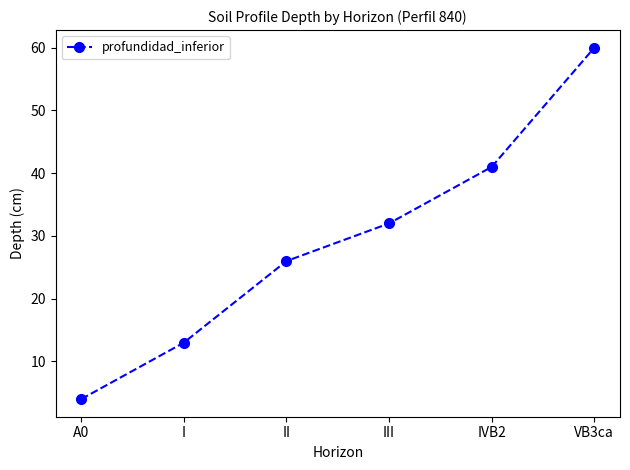

Is this an area chart (filled region under the line)?

No